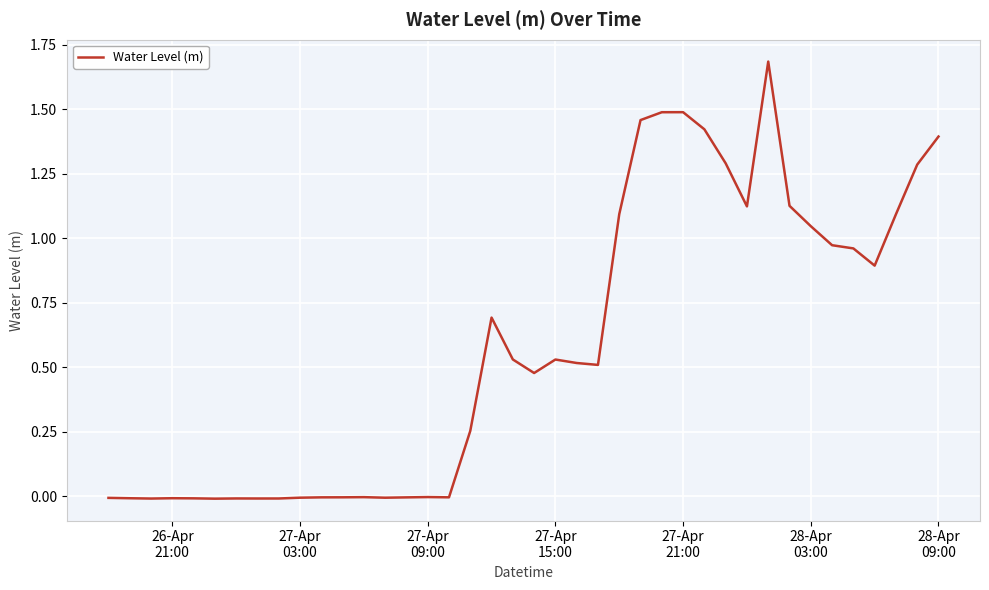

What is the maximum value shown in the chart?

1.7